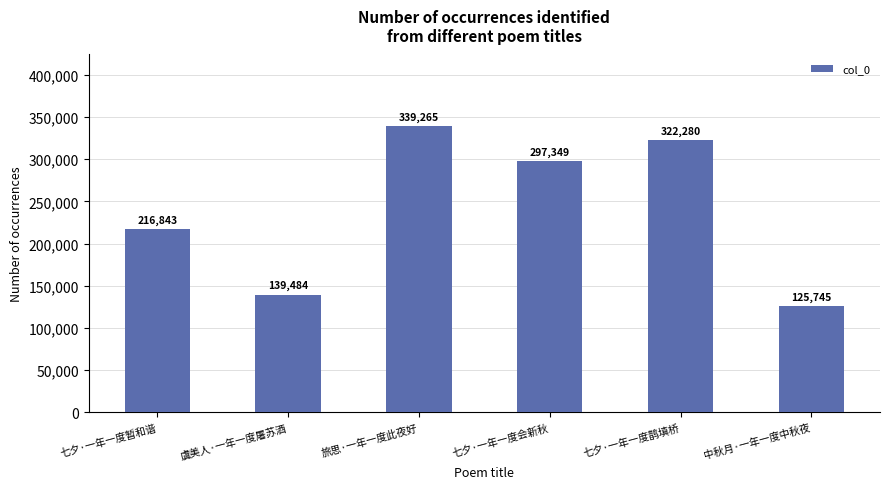

How many values are below 297349?

3